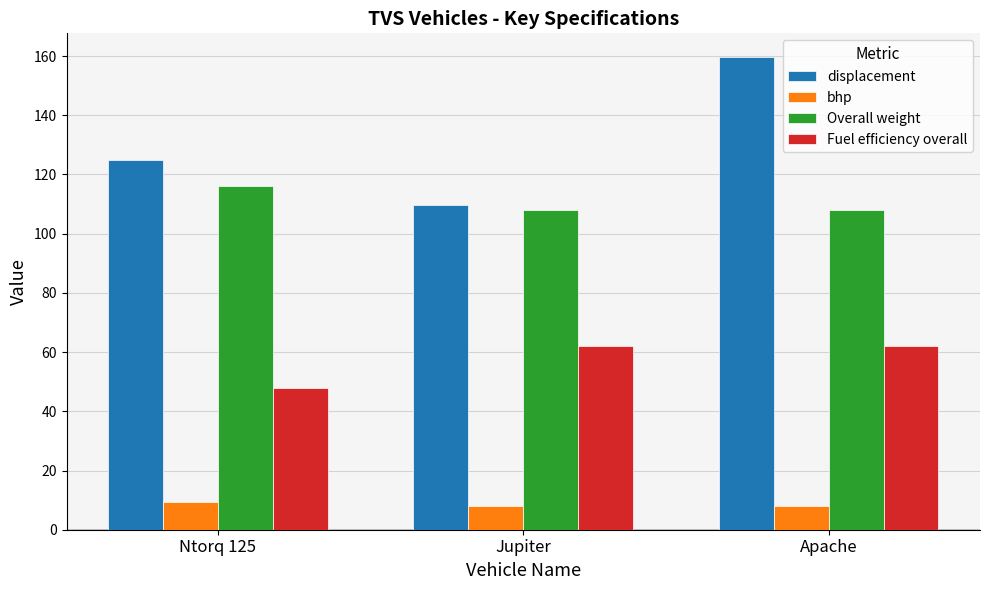

How many bars are there in each group?

4